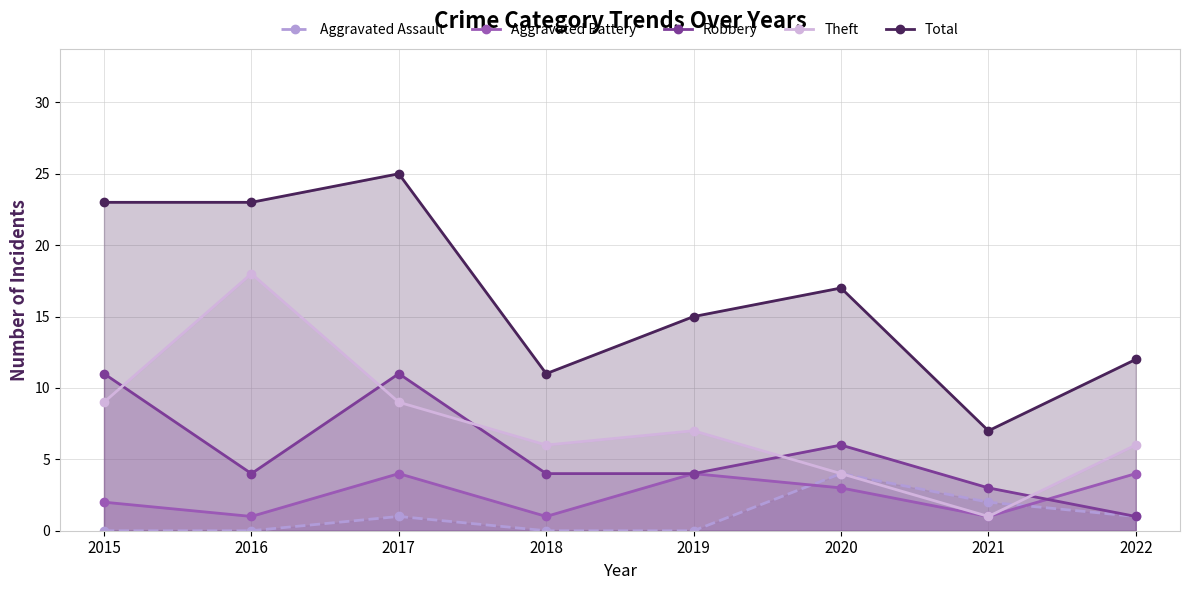

True or false: Theft has a value of 11 at 2019.

False